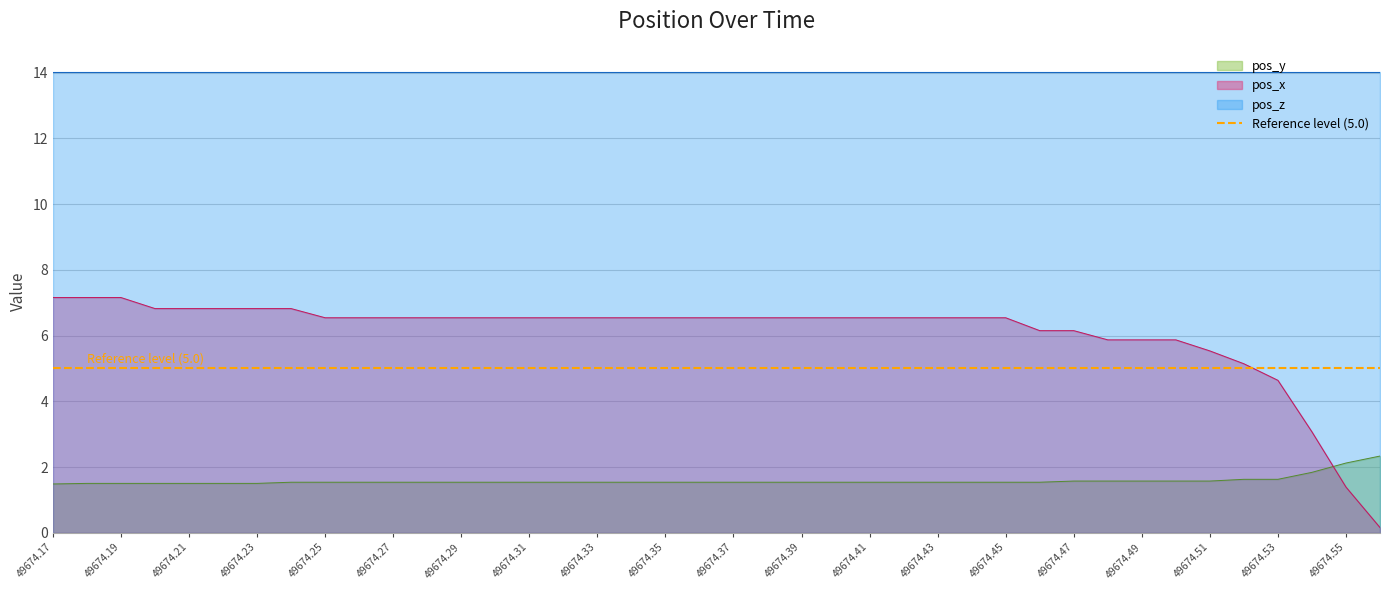

True or false: pos_y and pos_x cross at least once.

True